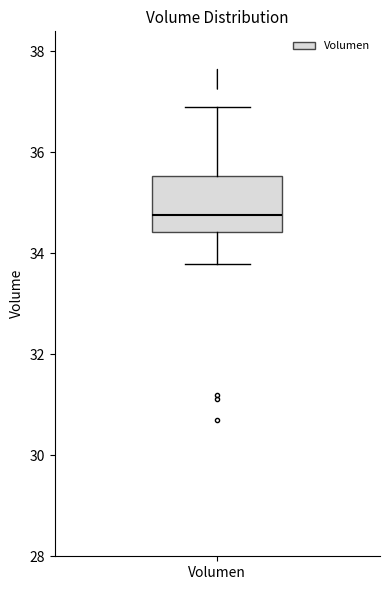

Where is the upper edge of the box for Volumen on the y-axis? The values are not printed on the chart, so give them approximately, as read against the axis.

35.6